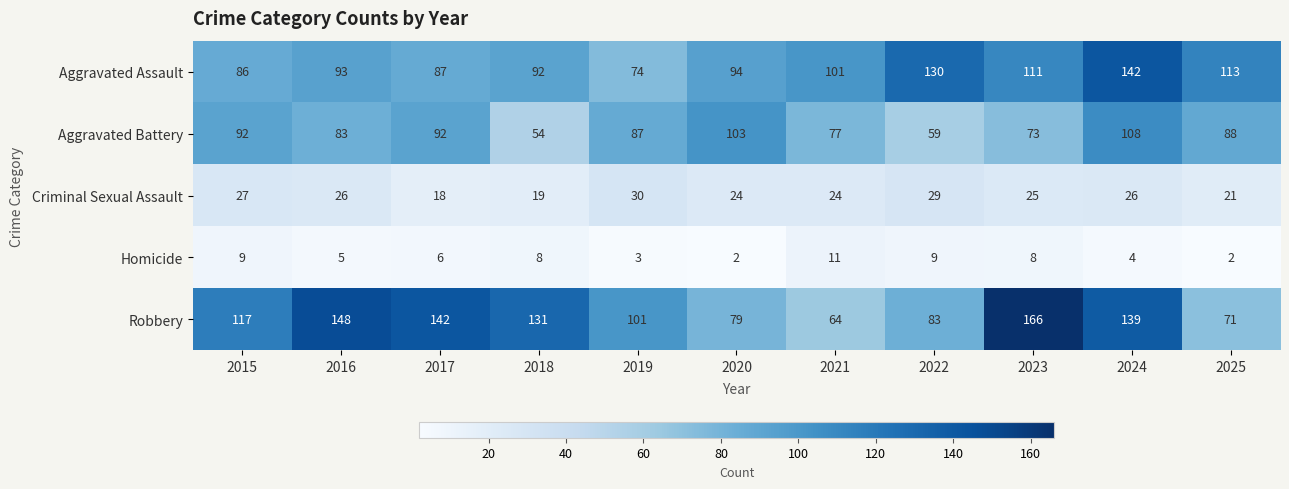

Where does the Homicide series first go above 6?

2015